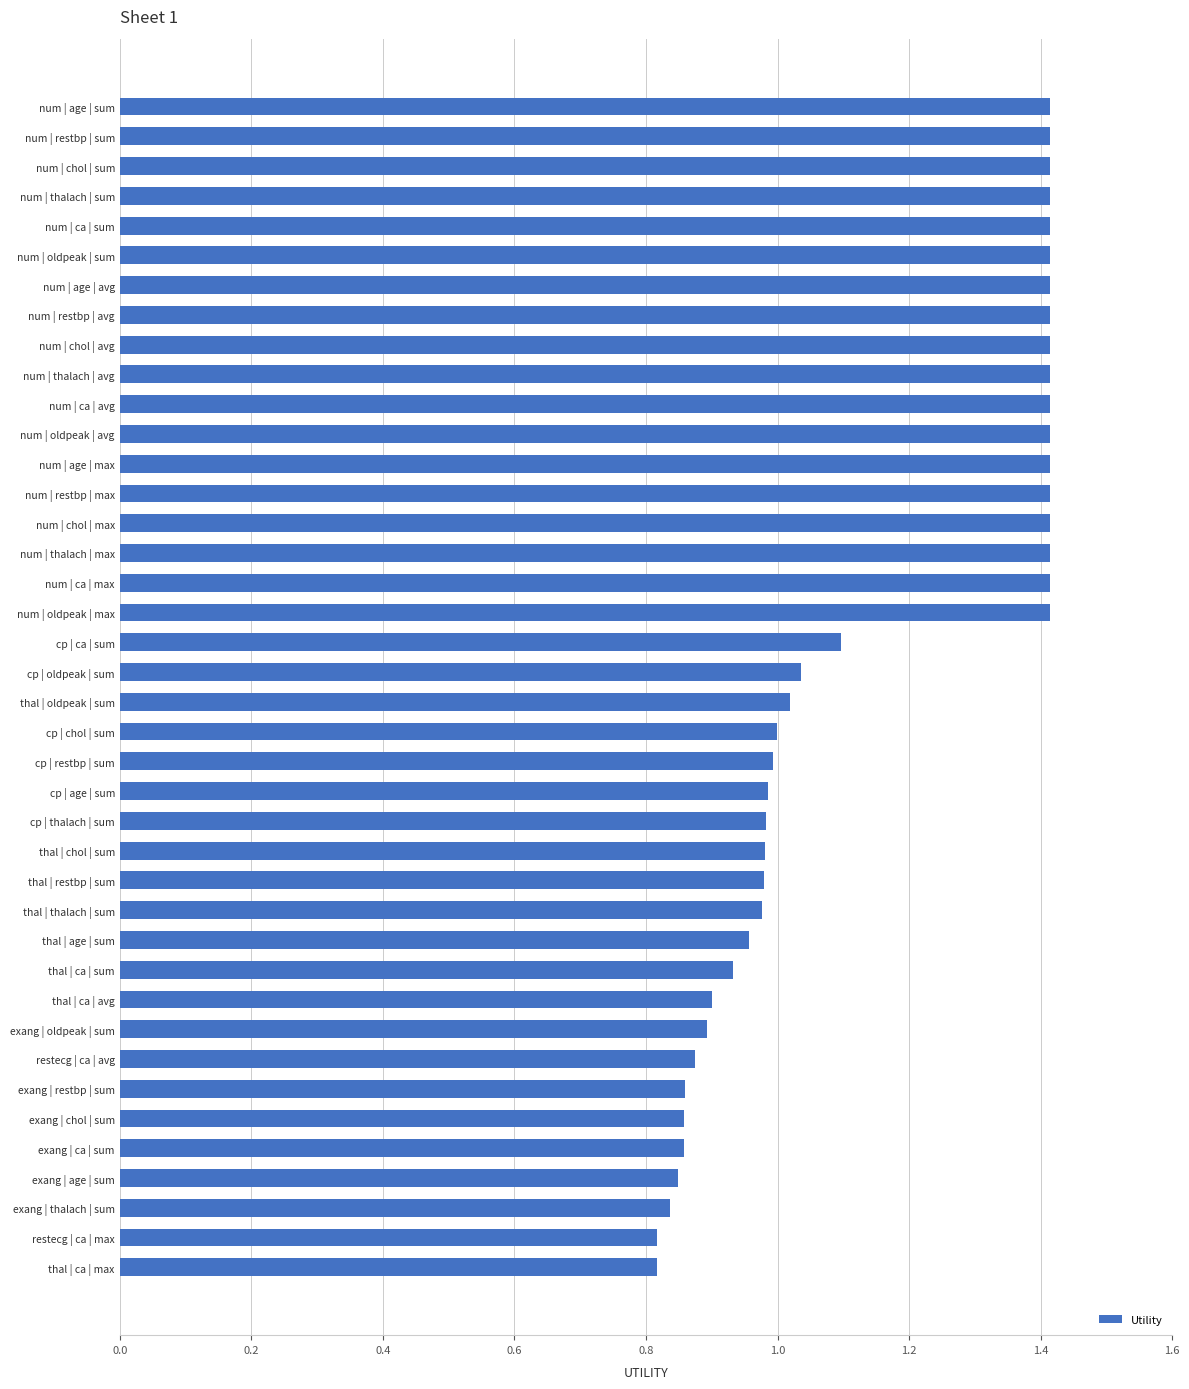

How many bars are there in total?

40